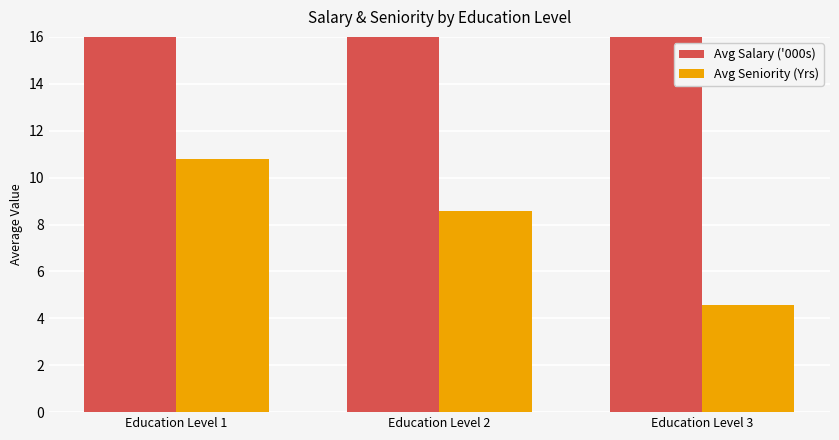

What is the value of the Avg Seniority (Yrs) bar at the 2nd from the left?

8.6